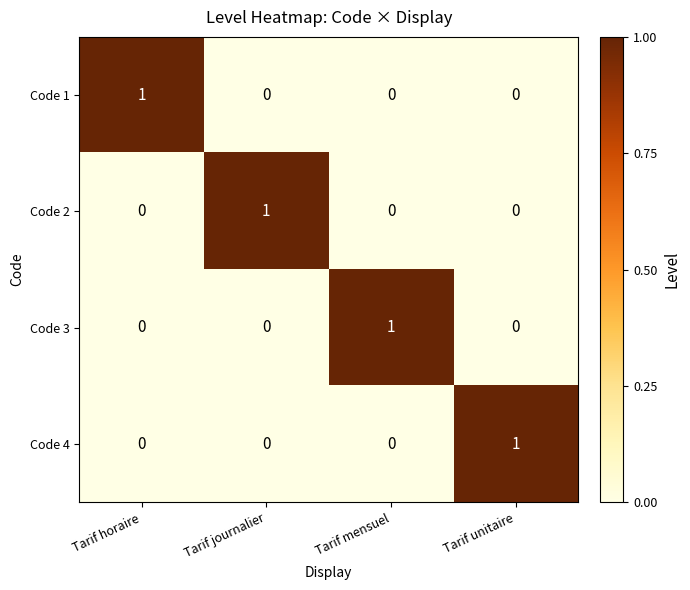

At how many categories does at least one series exceed 0?

4